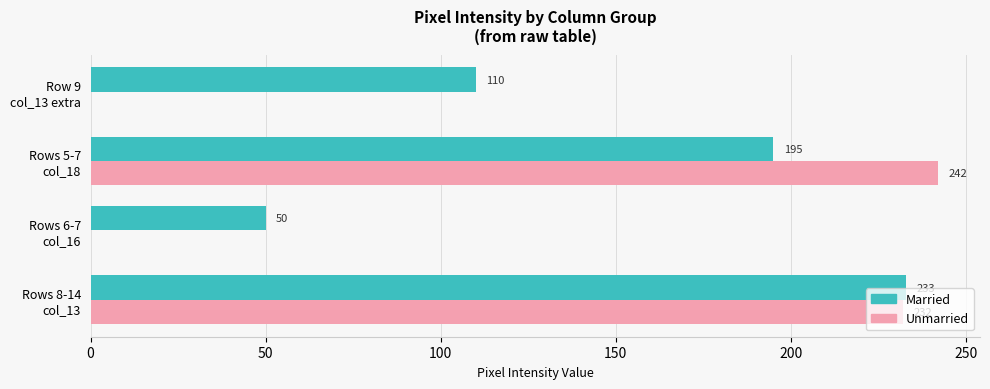

What is the maximum value shown in the chart?

242